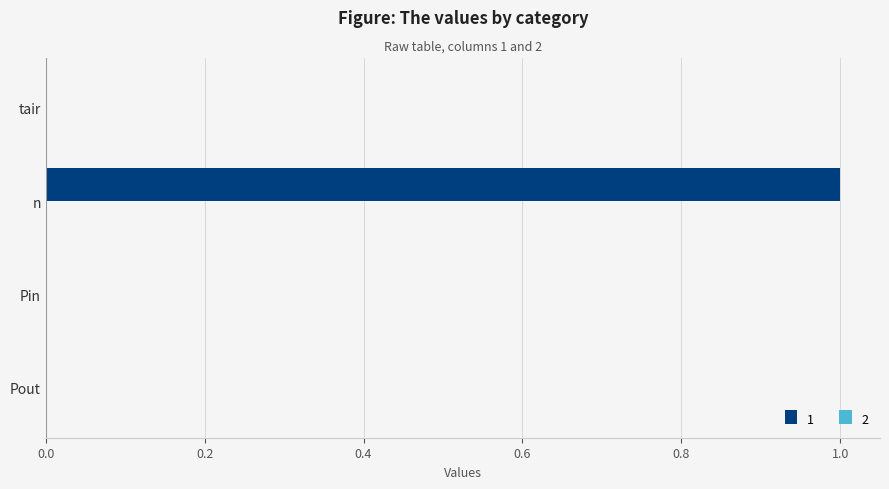

Is it true that the value at Pout is 0?

True